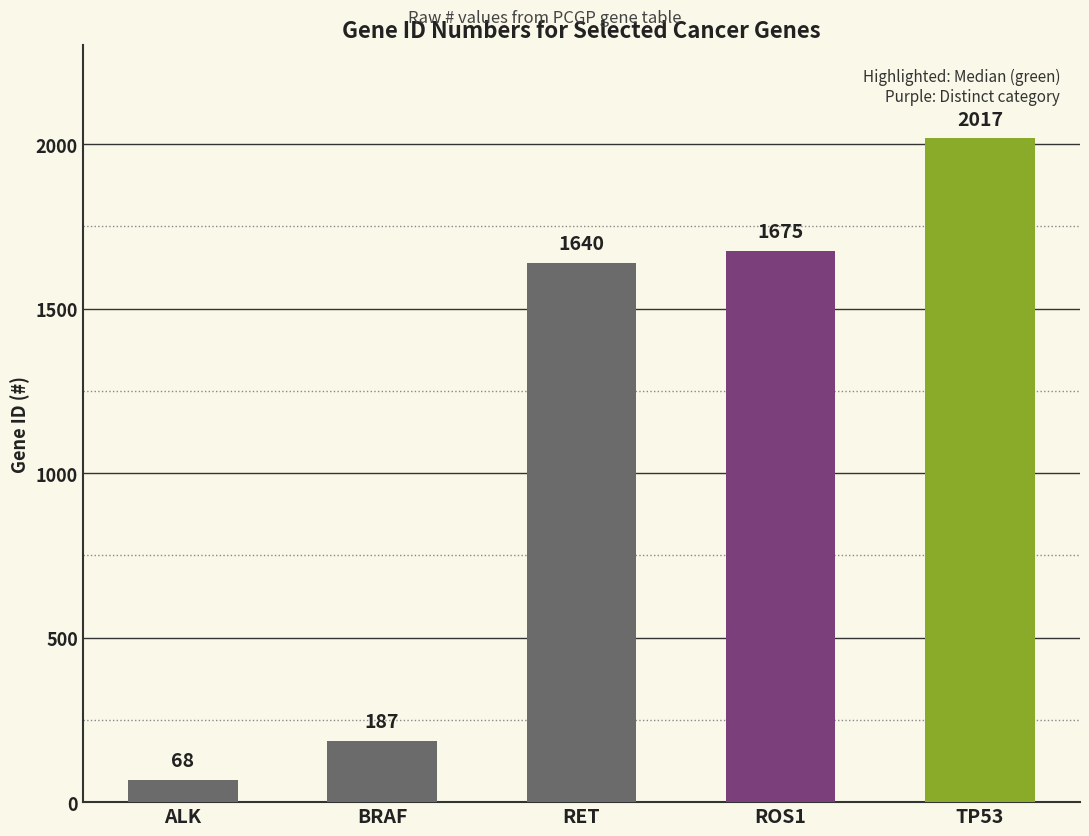

List the labels in order of value, largest first.

TP53, ROS1, RET, BRAF, ALK